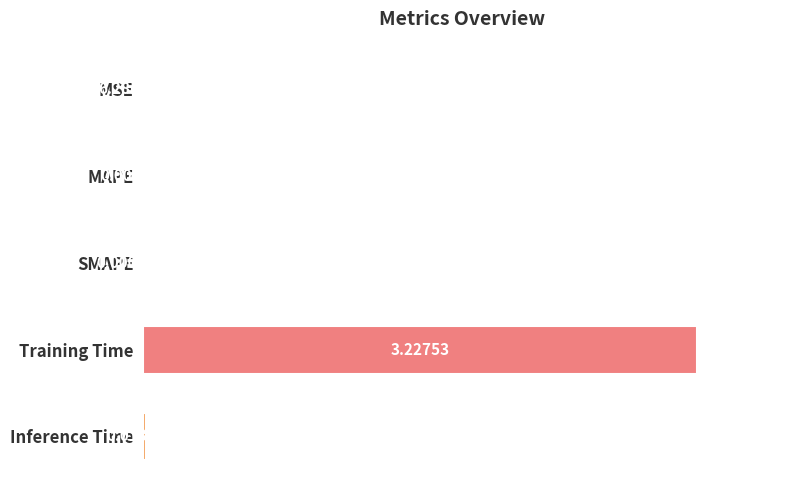

Are the bars horizontal?

Yes